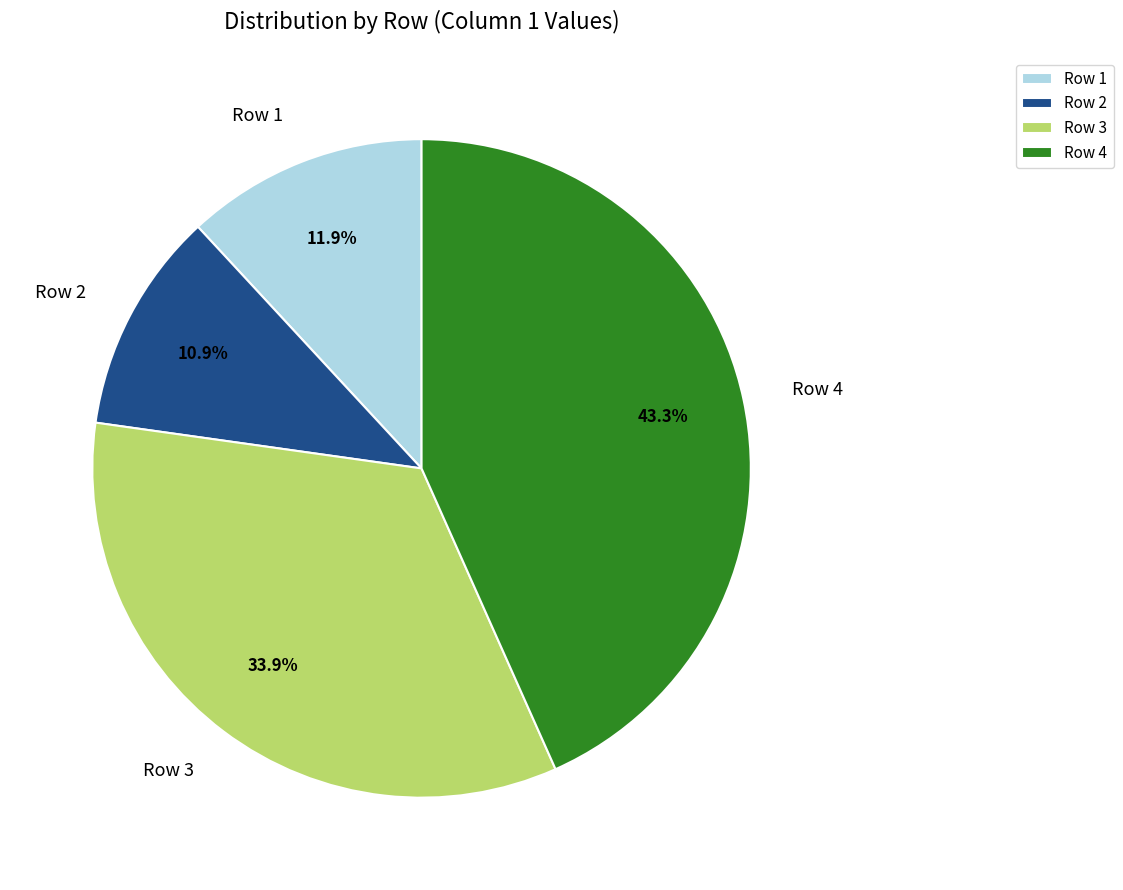

Rank the categories by value from highest to lowest.

Row 4, Row 3, Row 1, Row 2